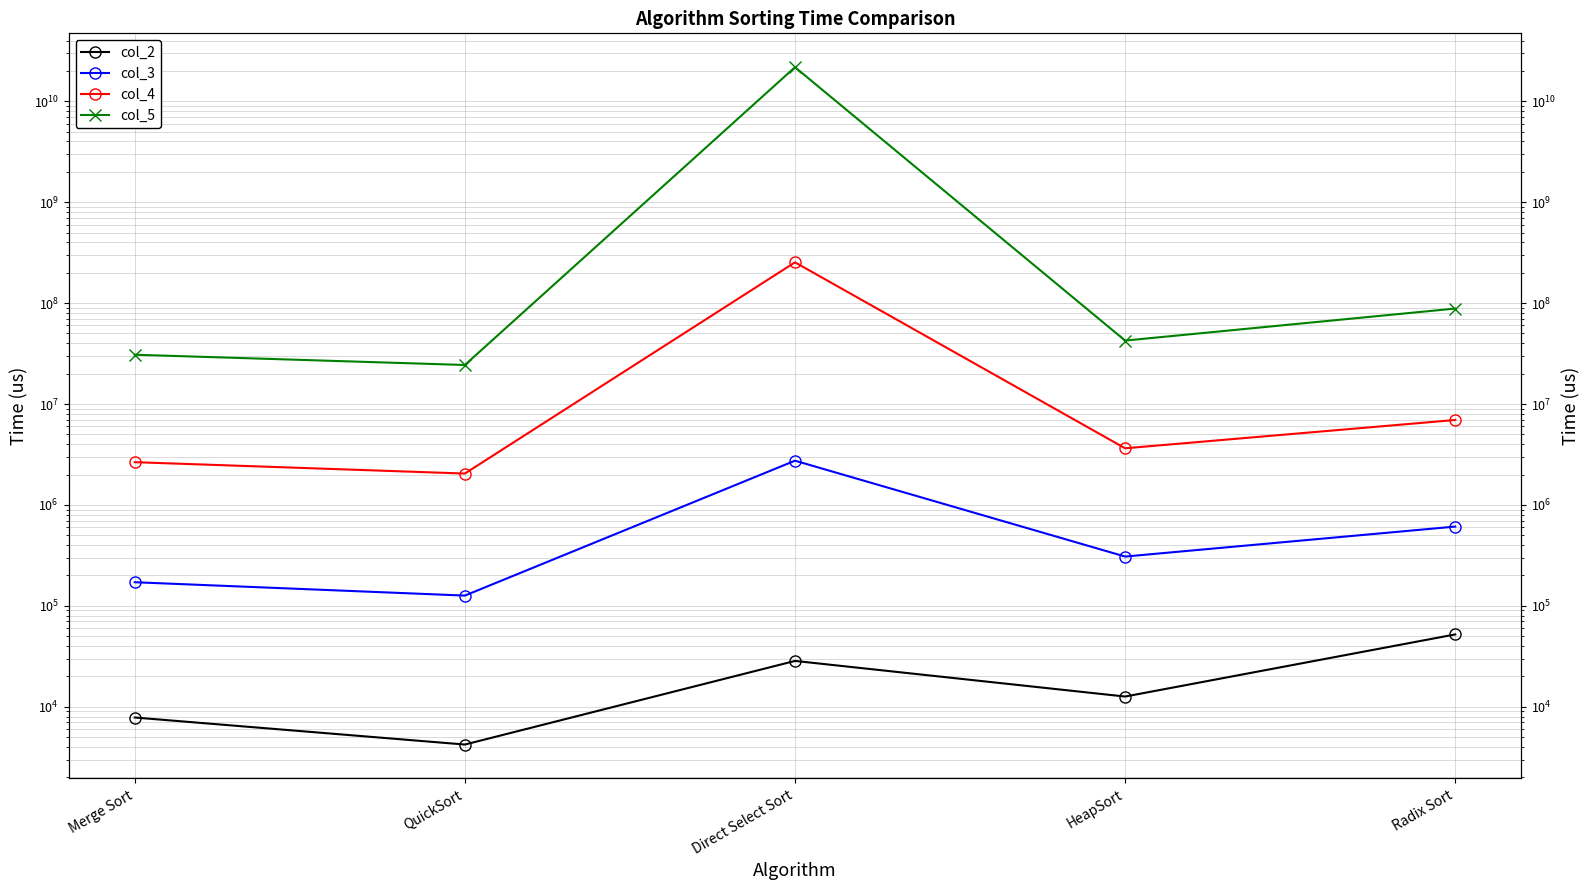

What are all the series names shown in the legend?

col_2, col_3, col_4, col_5